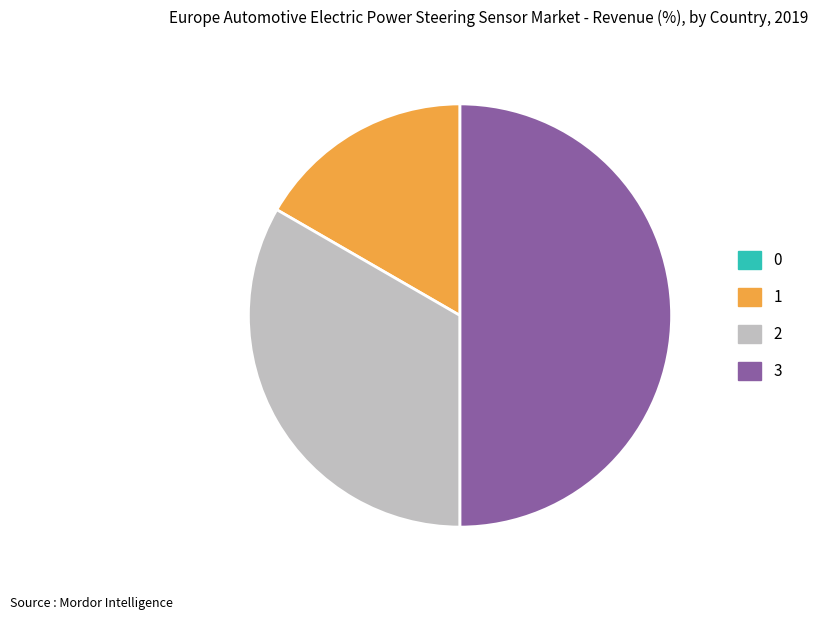

Does 2 represent more than half of the total?

No